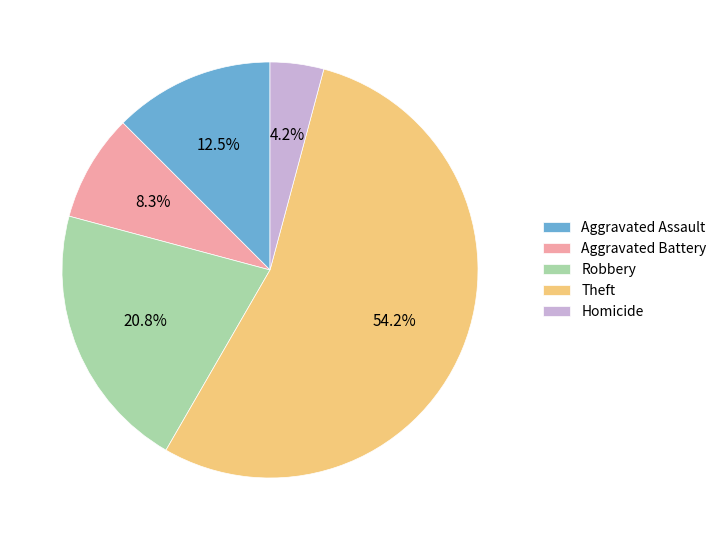

Between Homicide and Theft, which is larger?

Theft